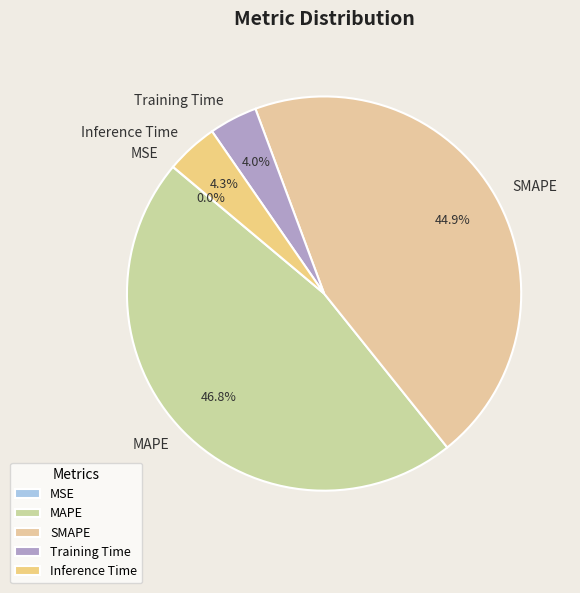

Between MAPE and Training Time, which is larger?

MAPE